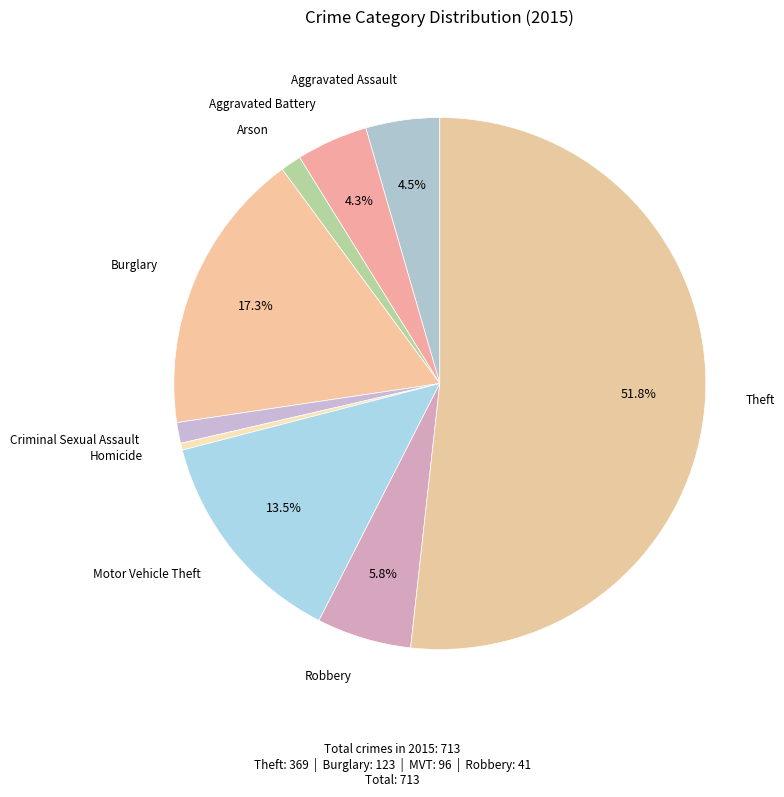

To the nearest percent, what is the average slice percentage?

11%